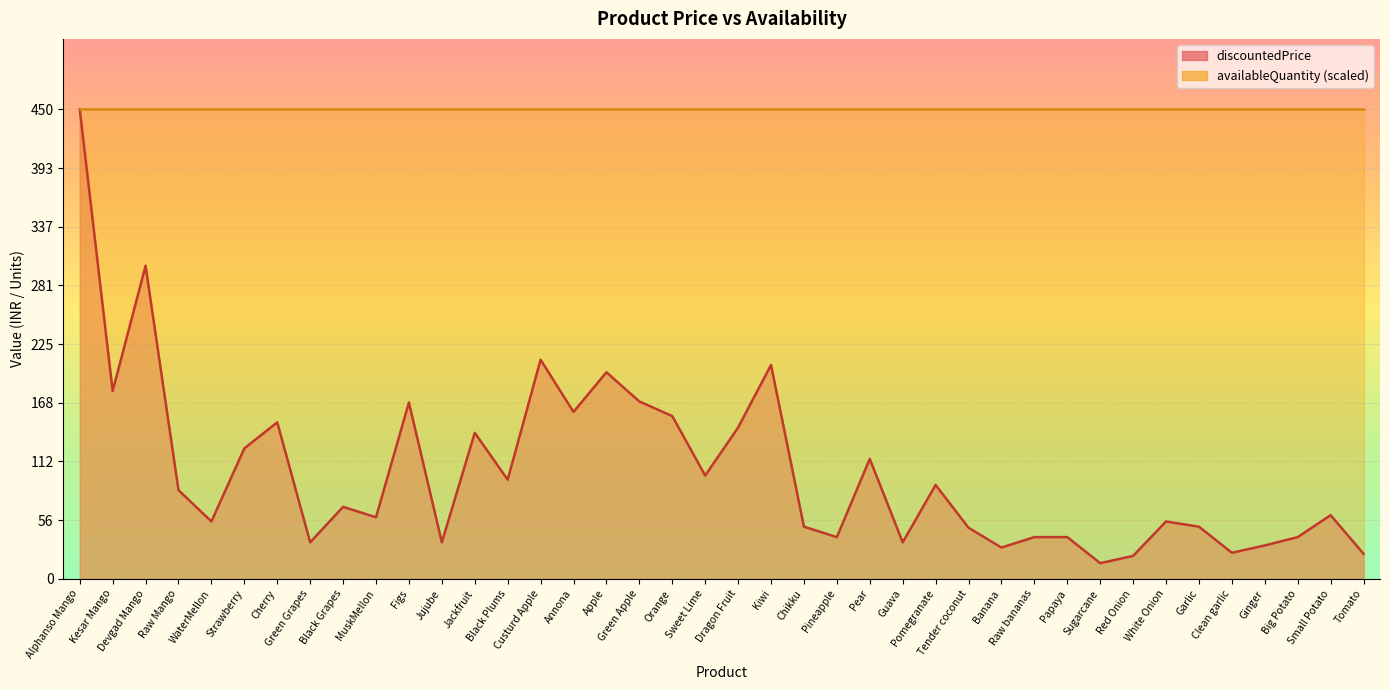

True or false: the data shows 59 at Raw Mango.

False